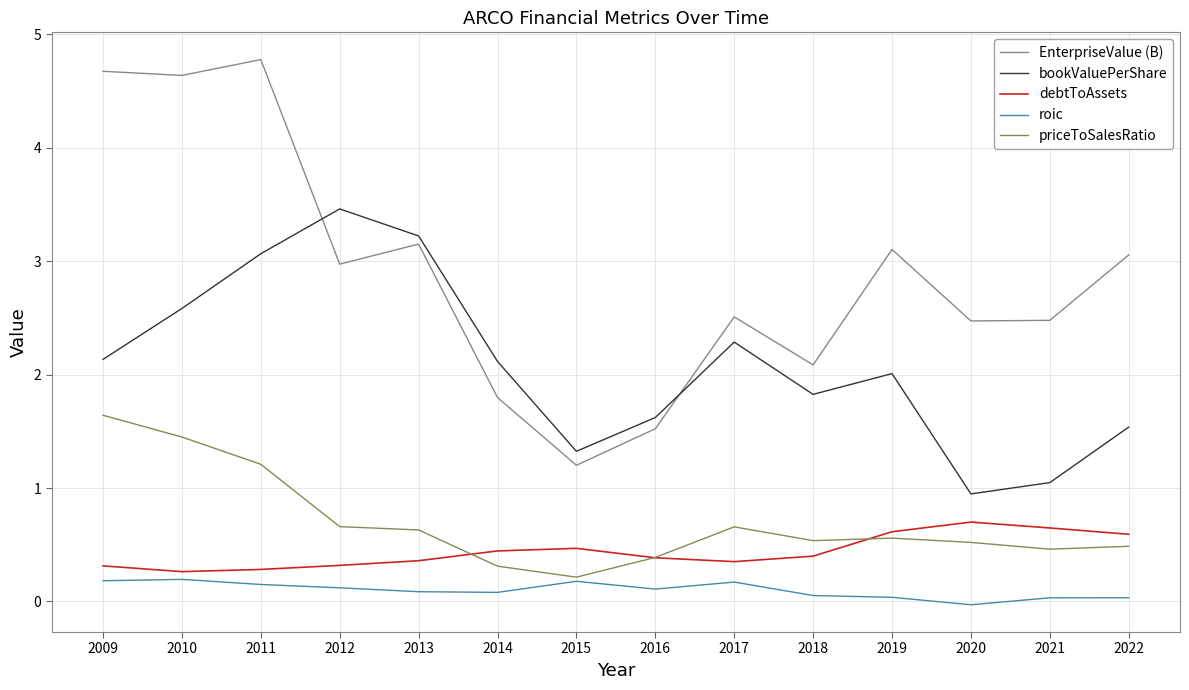

Is it true that priceToSalesRatio equals 0.3 at 2018?

False